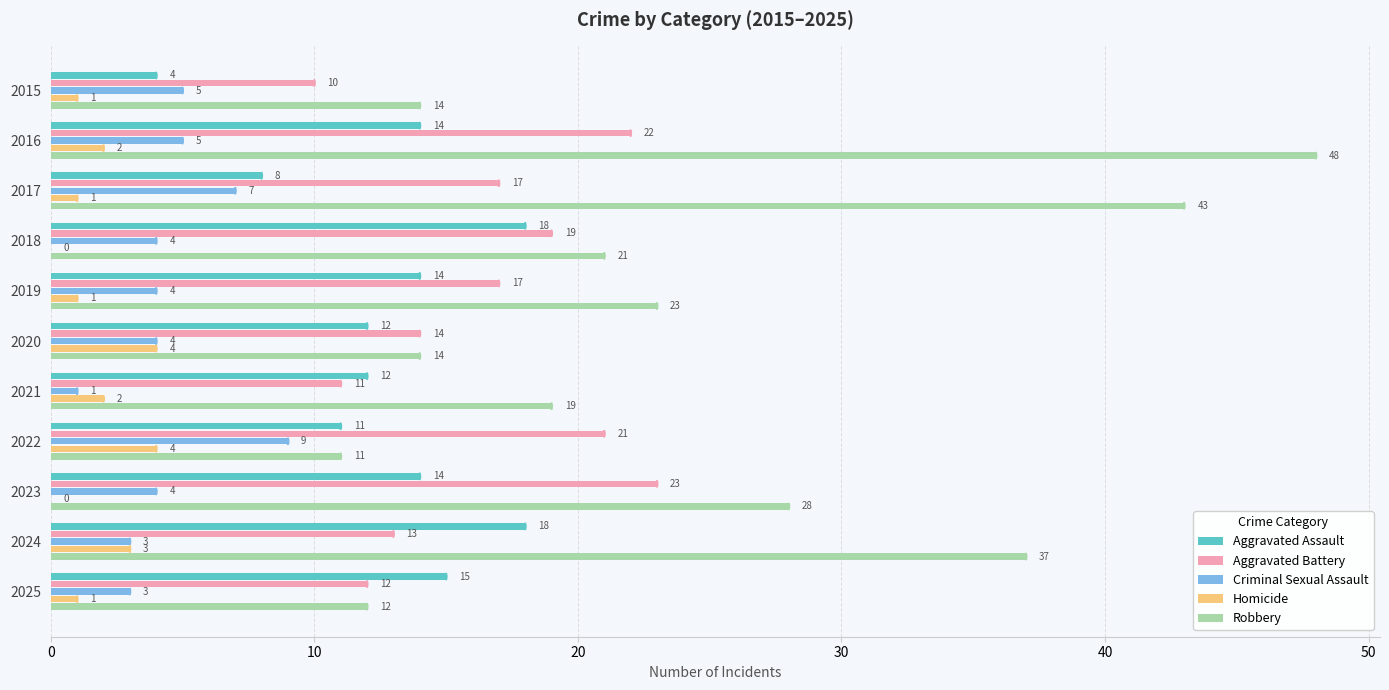

Which category has the highest value in the Robbery series?

2016